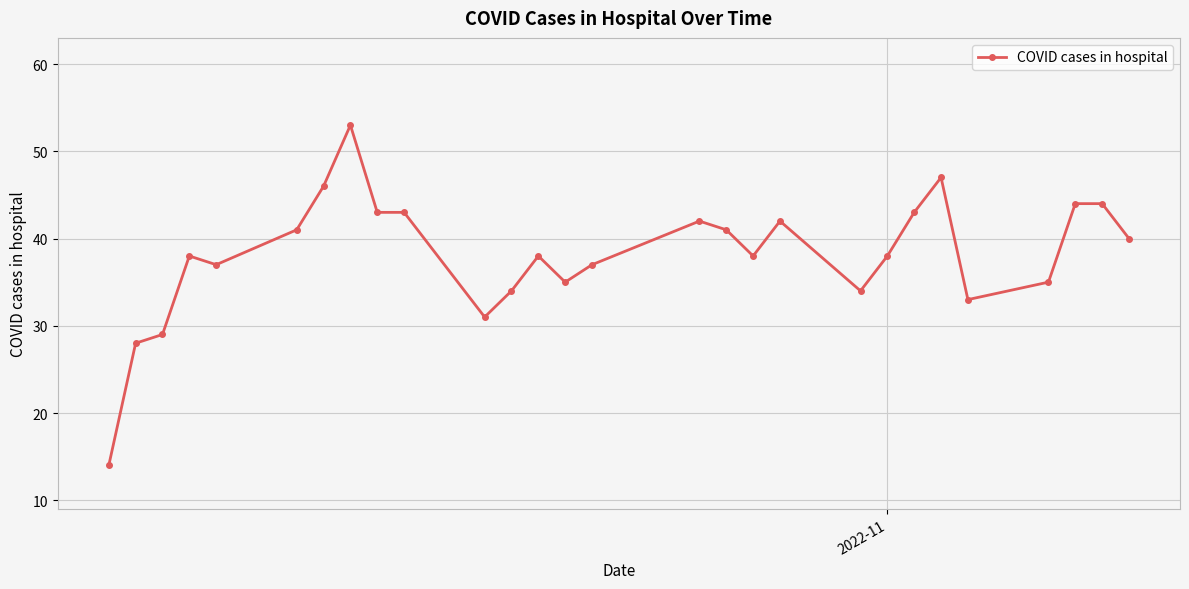

How many lines are shown in the chart?

1